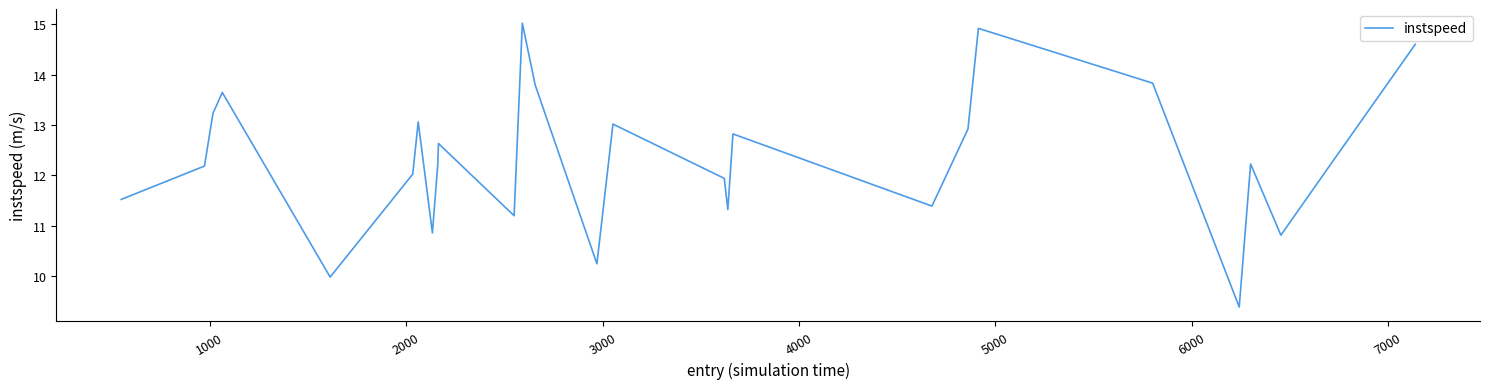

What is the difference between the maximum and minimum values?

5.6